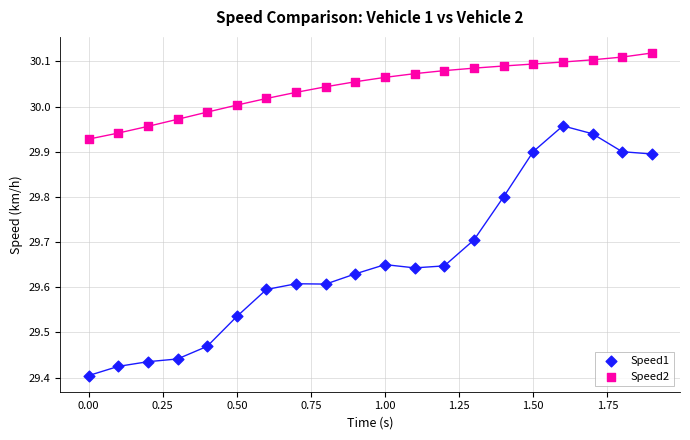

Which series reaches the minimum Y coordinate?

Speed1